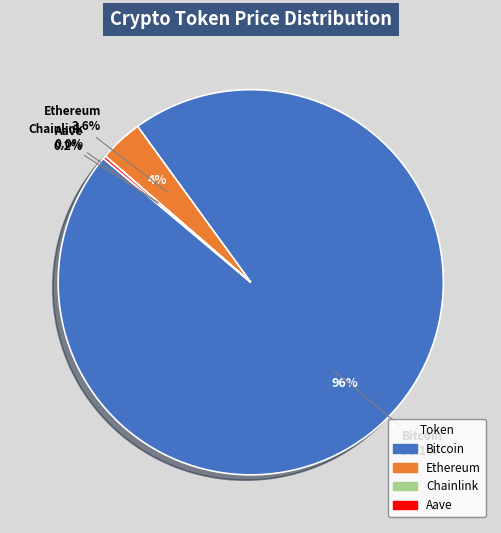

To the nearest percent, what is the difference between the largest and smallest slice percentages?

96%